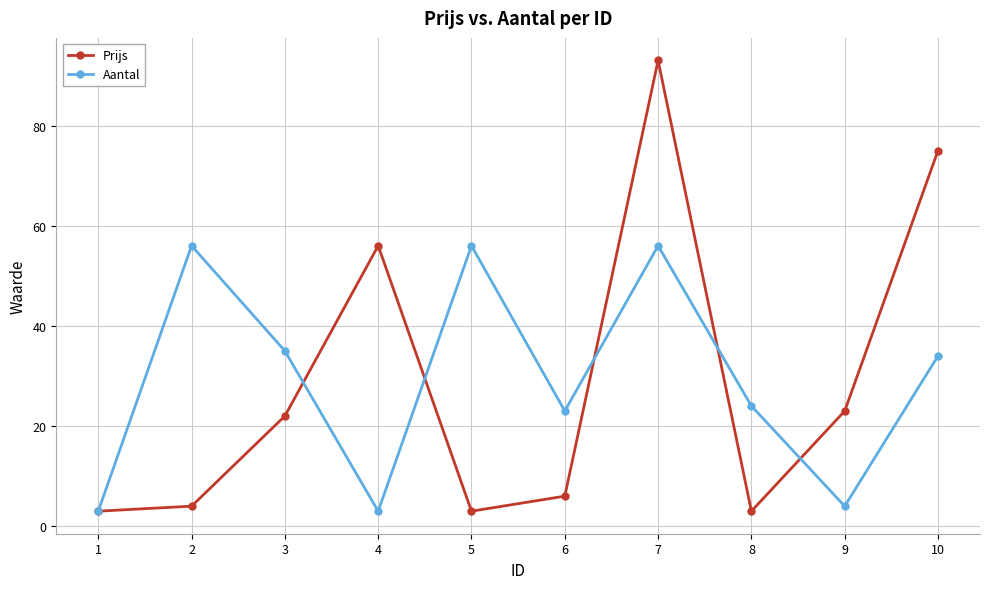

What is the maximum value for Aantal?

56